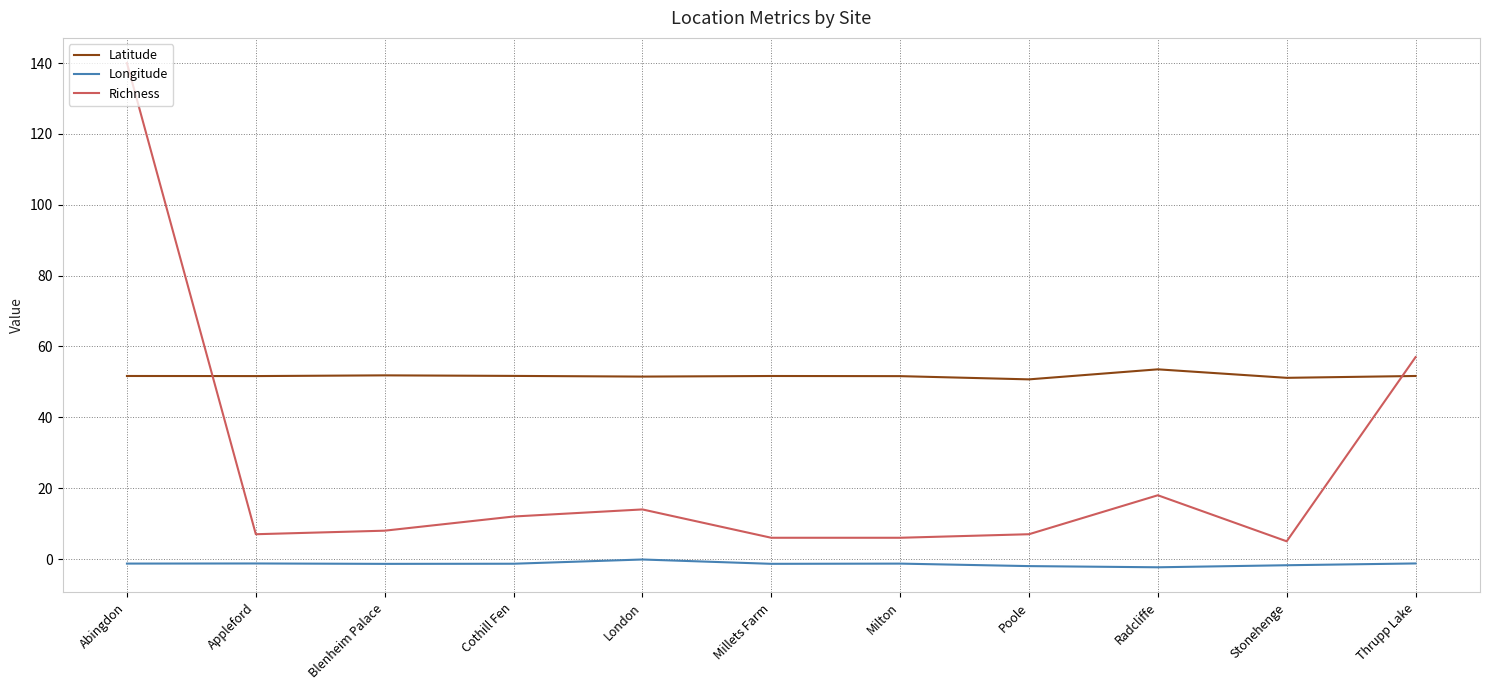

List the series in order of their peak value, lowest first.

Longitude, Latitude, Richness